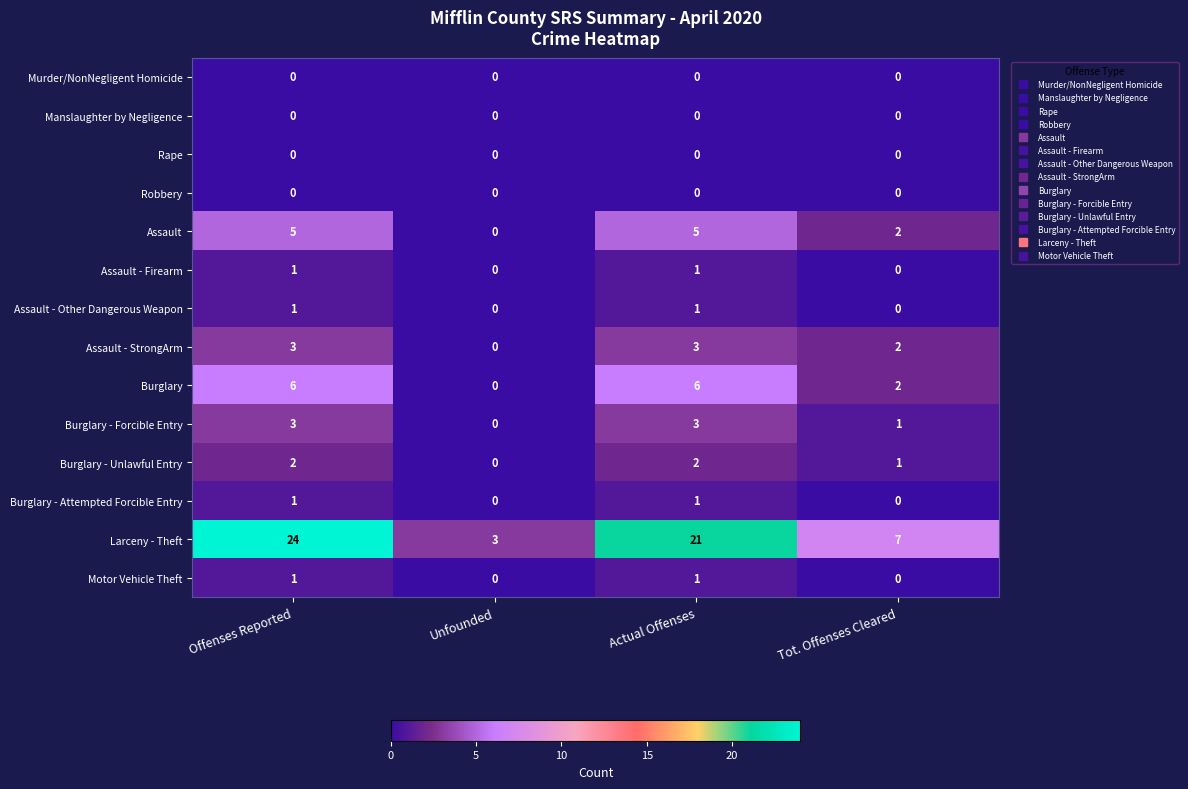

How many Larceny - Theft values are between 7 and 24?

3